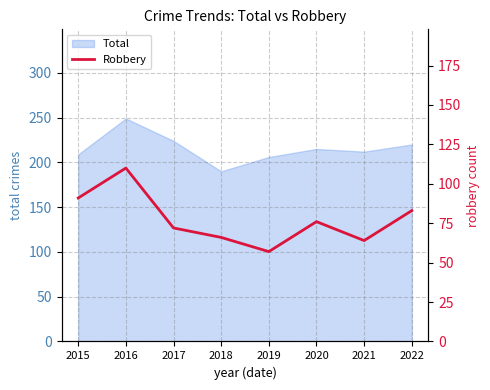

The value at 2021 is 87. True or false?

False